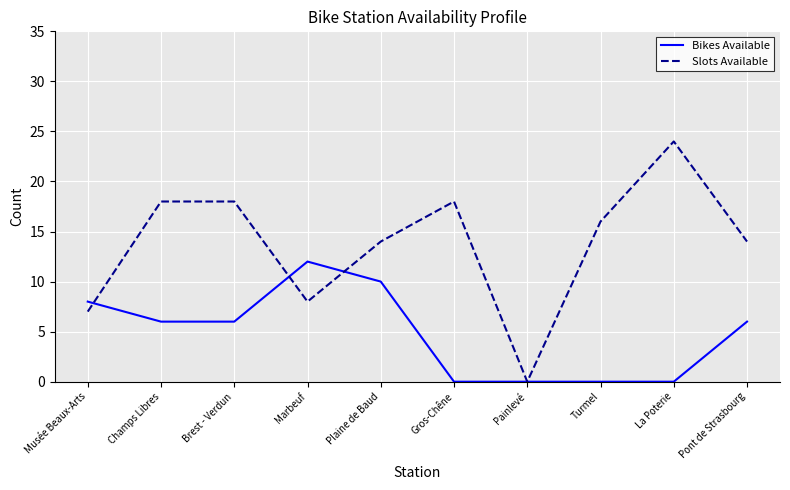

Reading left to right, transcribe all the data shown in this chart.

Bikes Available: 8	6	6	12	10	0	0	0	0	6
Slots Available: 7	18	18	8	14	18	0	16	24	14